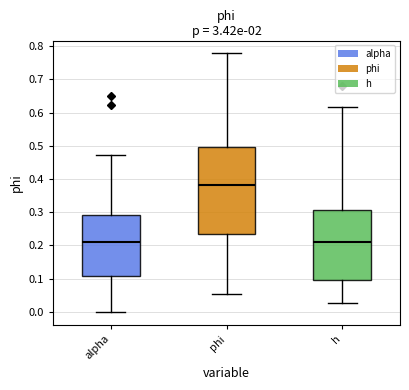

Reading left to right, read every box against the y-axis: the position of its median line, the range the box covers, and the ends of its whiskers. The values are not printed on the chart, so give them approximately, as read against the axis.

alpha: median 0.21, box 0.11 to 0.29, whiskers 0.00 to 0.47
phi: median 0.38, box 0.23 to 0.50, whiskers 0.05 to 0.78
h: median 0.21, box 0.10 to 0.31, whiskers 0.03 to 0.62